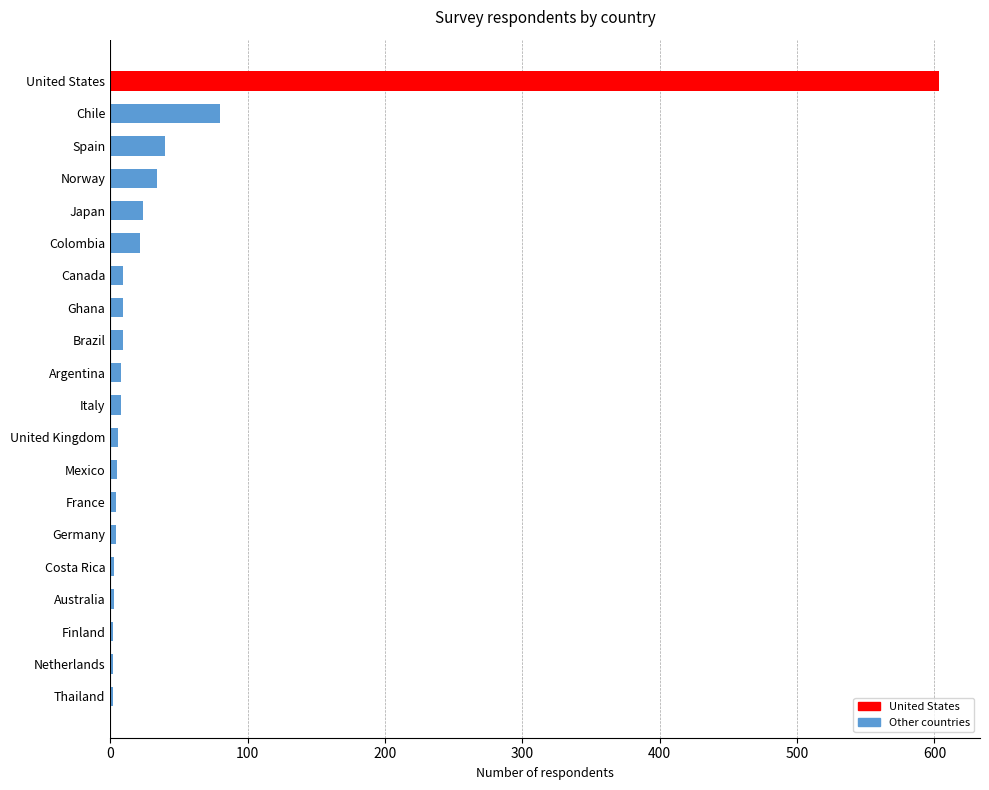

Which has a higher value, Japan or Germany?

Japan